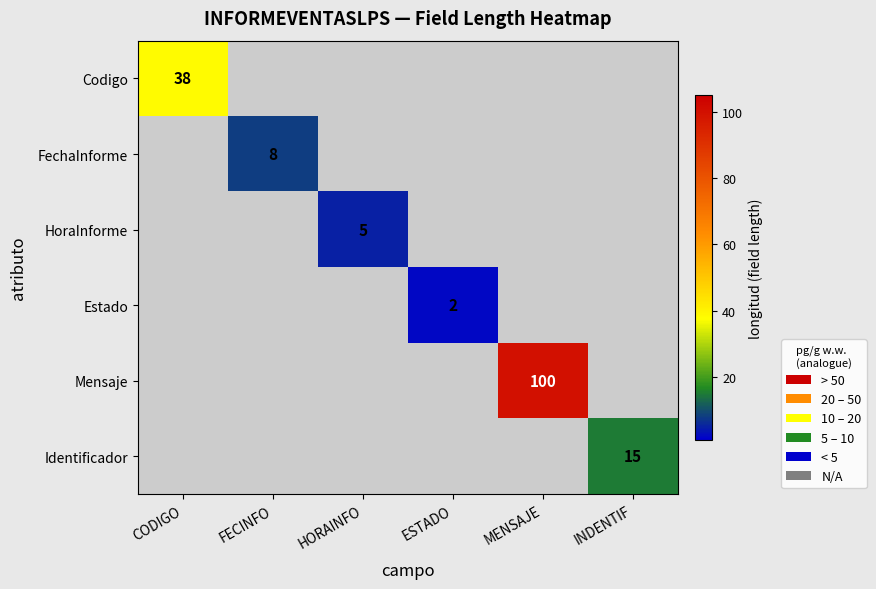

Is it true that FechaInforme equals 8 at FECINFO?

True